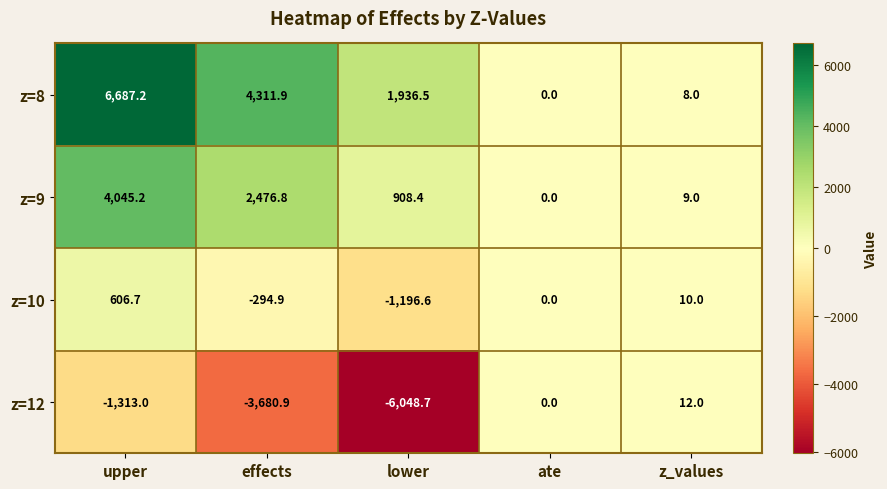

Reading left to right, extract all data points from this chart.

z=8: upper=6687.2	effects=4311.9	lower=1936.5	ate=0.0	z_values=8.0
z=9: upper=4045.2	effects=2476.8	lower=908.4	ate=0.0	z_values=9.0
z=10: upper=606.7	effects=-294.9	lower=-1196.6	ate=0.0	z_values=10.0
z=12: upper=-1313.0	effects=-3680.9	lower=-6048.7	ate=0.0	z_values=12.0